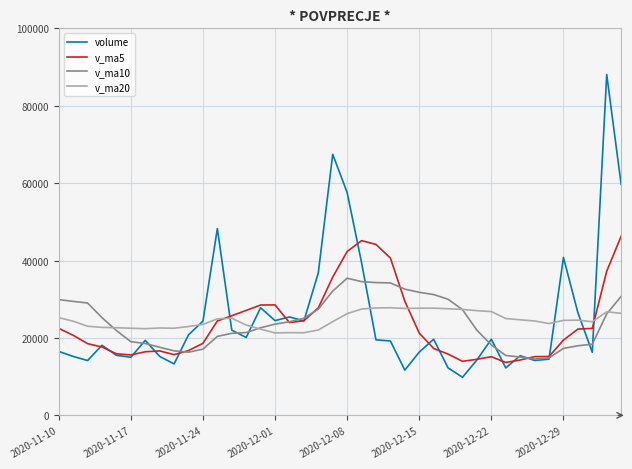

Which series has the largest range (max minus min)?

volume